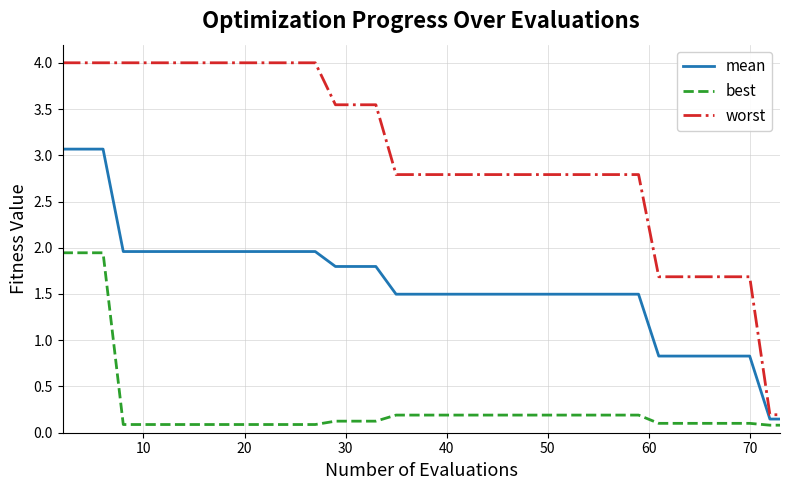

Rank the series by their average value, from lowest to highest.

best, mean, worst